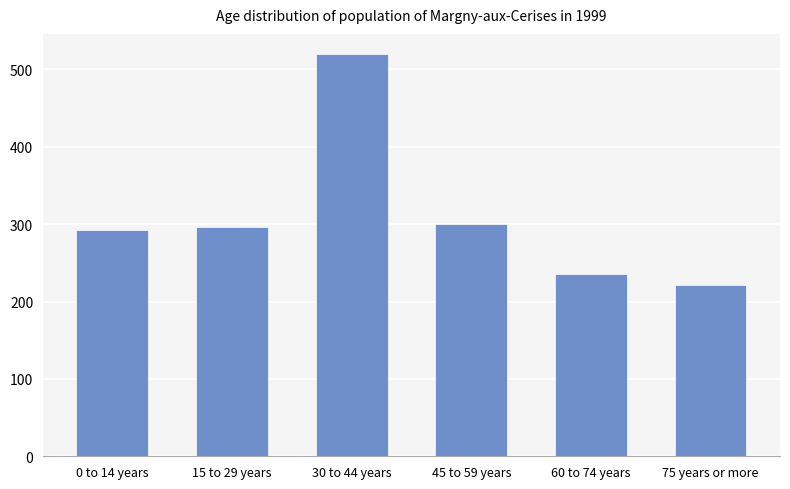

How many series are shown in this chart?

1